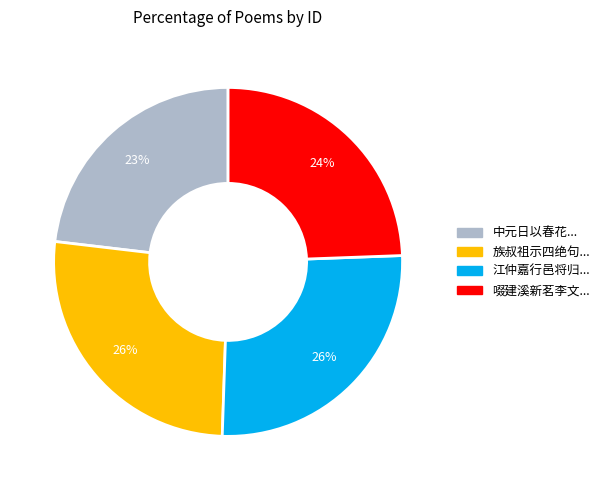

Is there any slice that represents more than half of the pie?

No